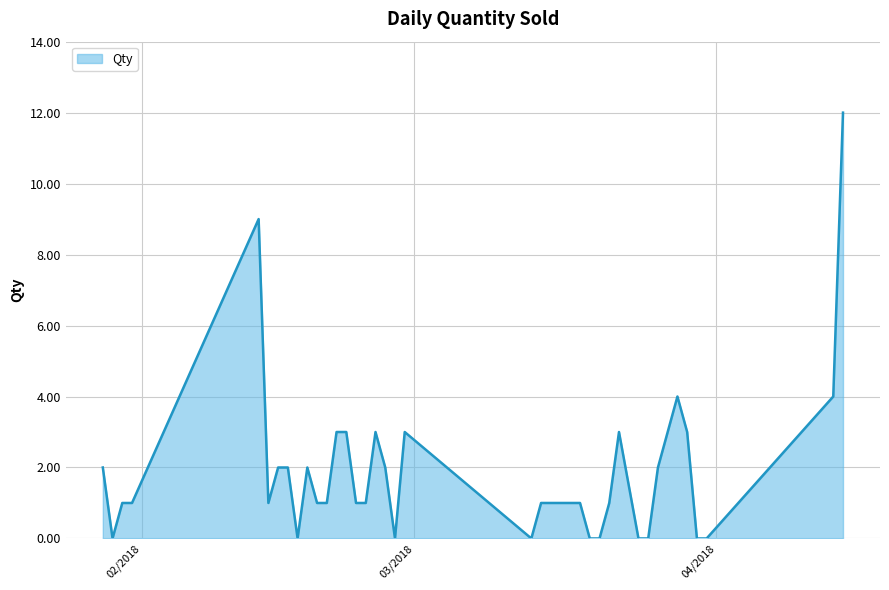

What is the difference between the maximum and minimum values?

12